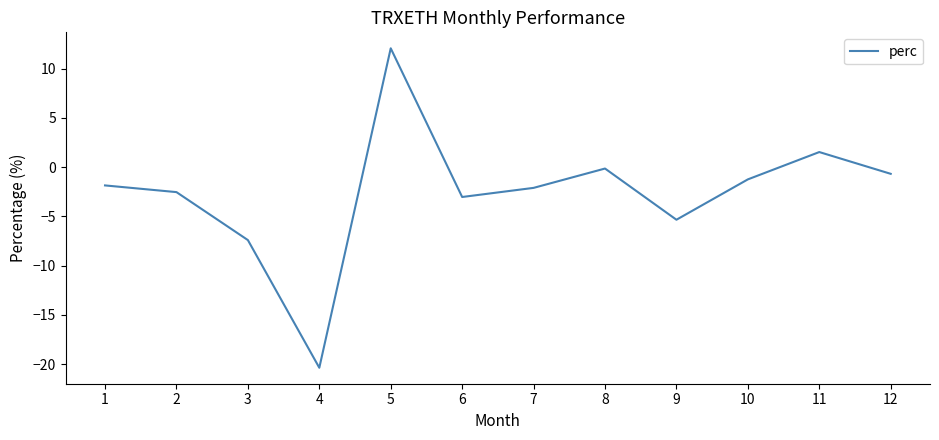

Which label corresponds to the smallest value in the chart?

4